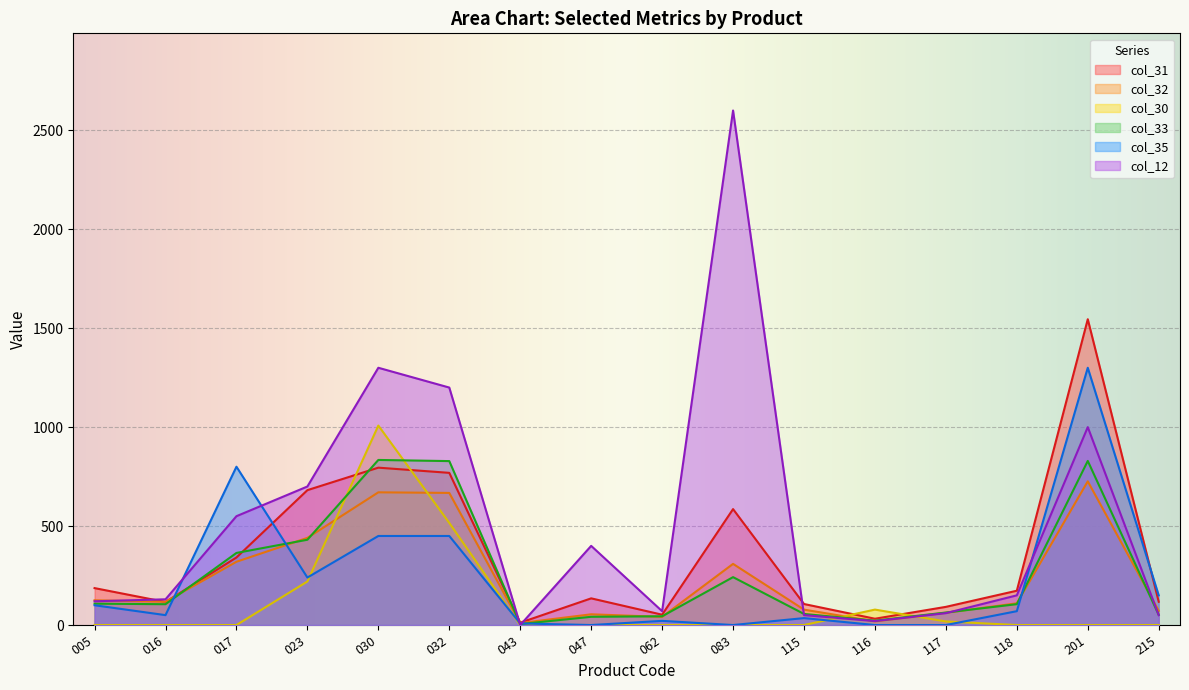

True or false: col_35 has a value of 756.8 at 047.

False